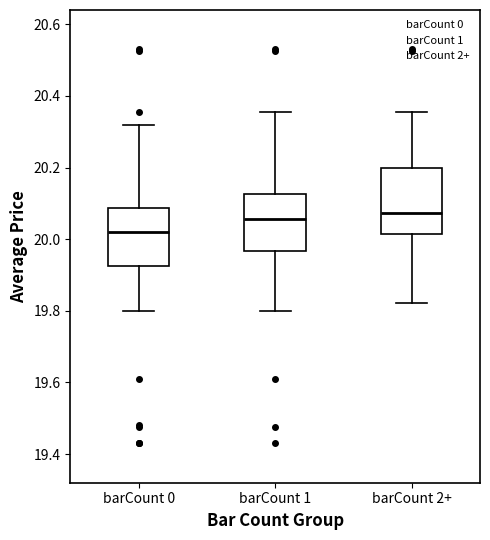

Reading left to right, transcribe this box plot: for each box, give where its median line is, the range the box spans, and where its two whiskers end, as read against the y-axis. The values are not printed on the chart, so give them approximately, as read against the axis.

barCount 0: median 20.02, box 19.92 to 20.08, whiskers 19.80 to 20.32
barCount 1: median 20.06, box 19.96 to 20.12, whiskers 19.80 to 20.36
barCount 2+: median 20.08, box 20.02 to 20.20, whiskers 19.82 to 20.36